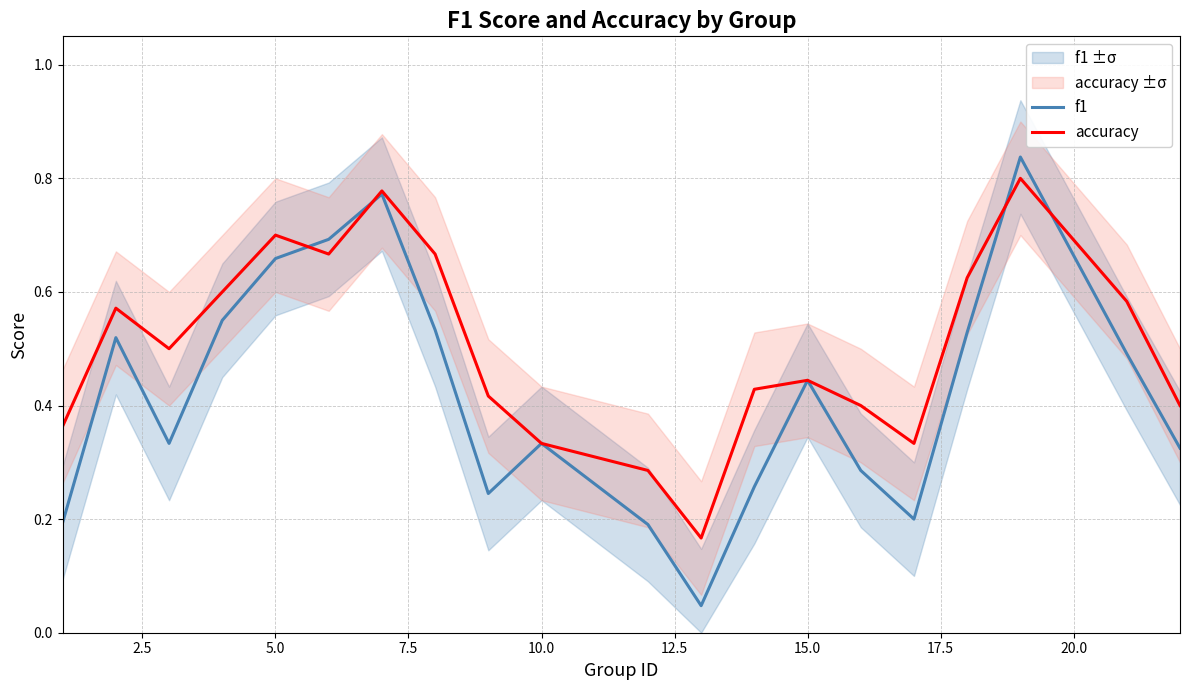

True or false: accuracy has more than 2 interior local peaks.

True